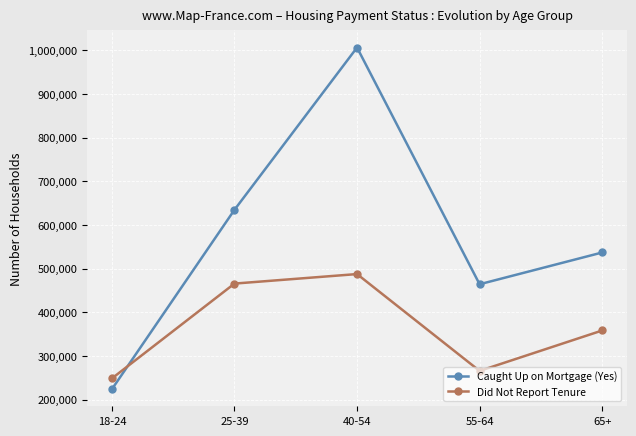

Which category has the highest value across all series?

40-54